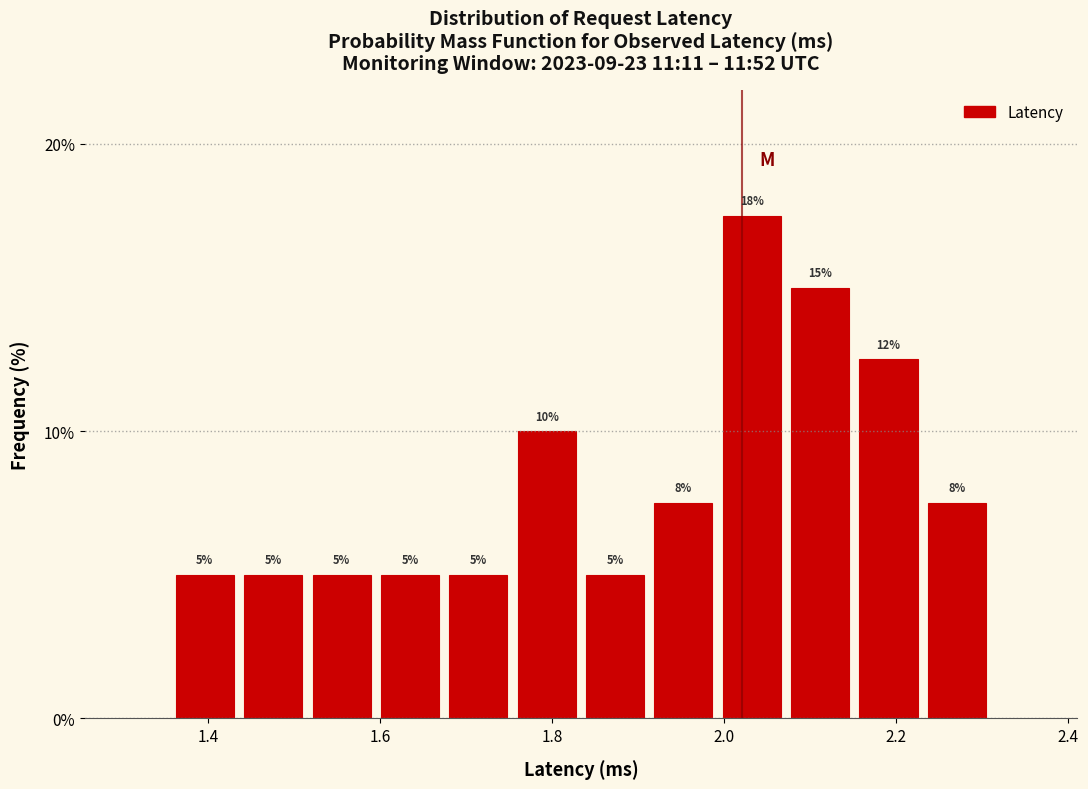

Around what value on the x-axis is the tallest bar? Give the approximate position of its centre, as read against the axis.

2.04